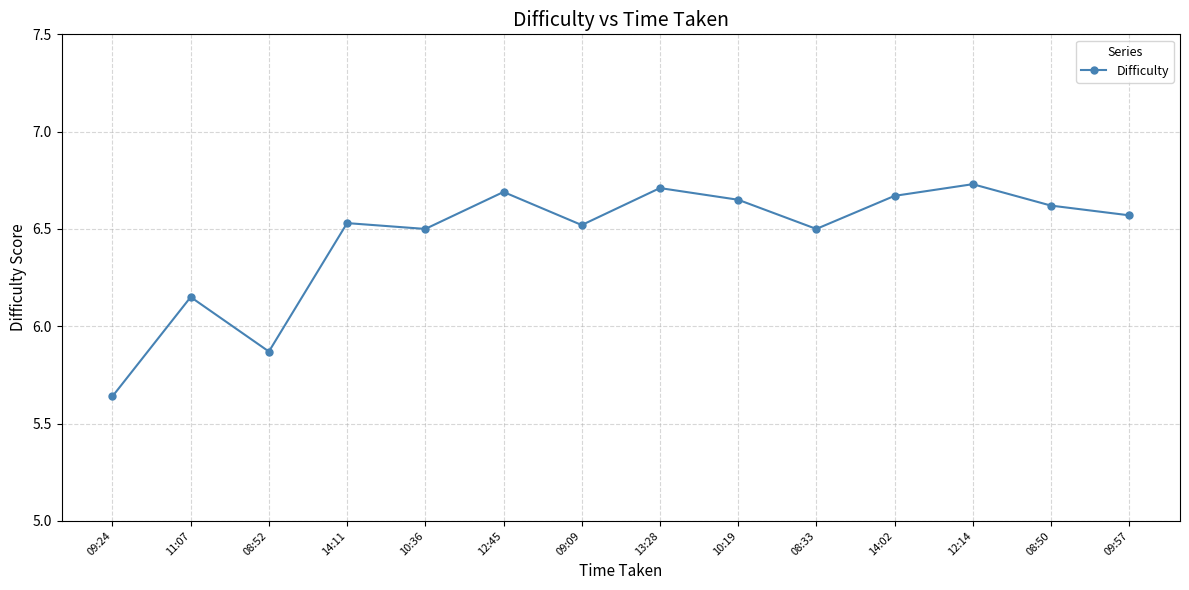

How many points are lower than both their immediate neighbors (excluding endpoints)?

4